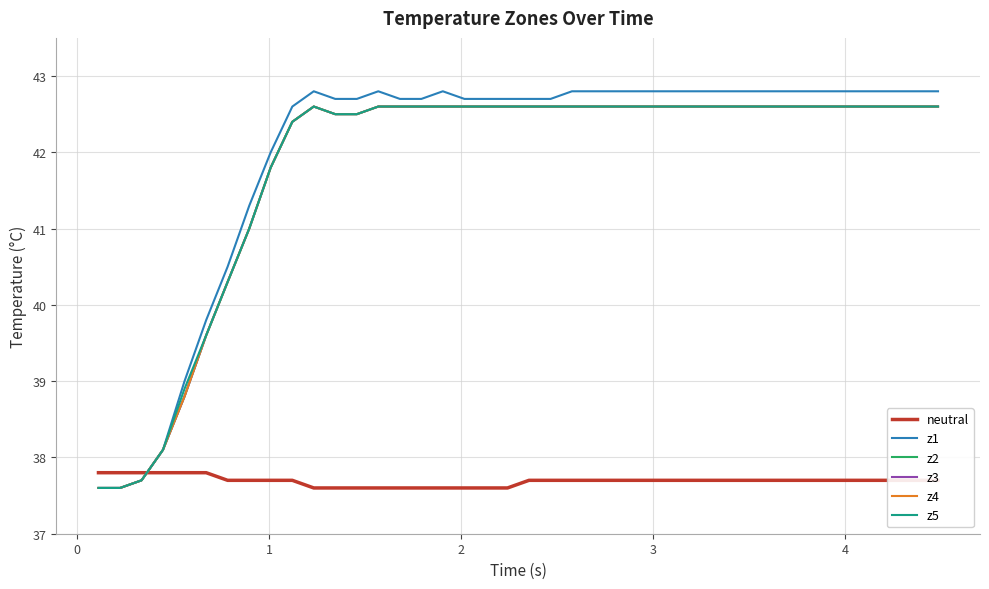

What is the smallest value displayed?

37.6